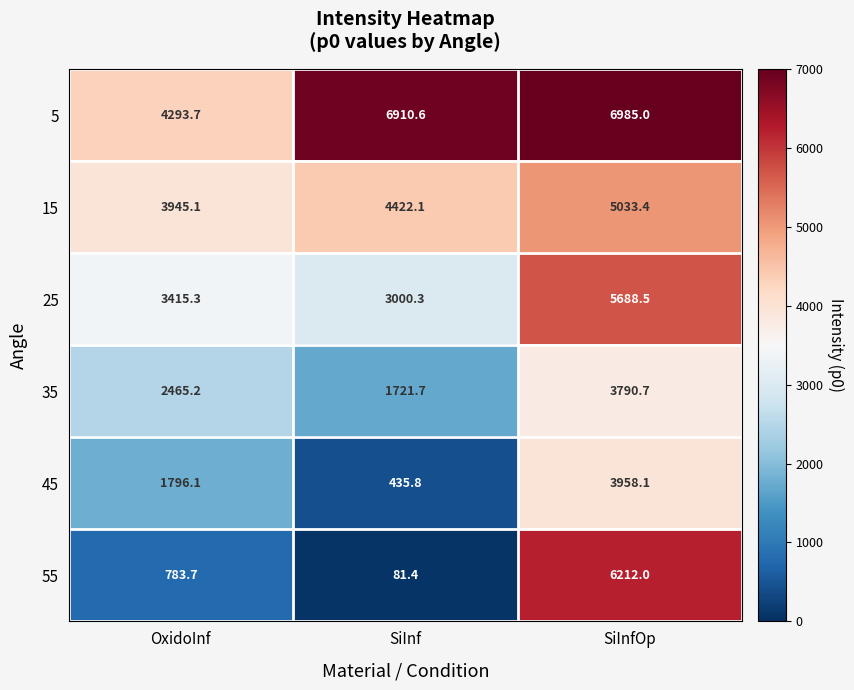

What is the sum of all 35 values?

7977.6